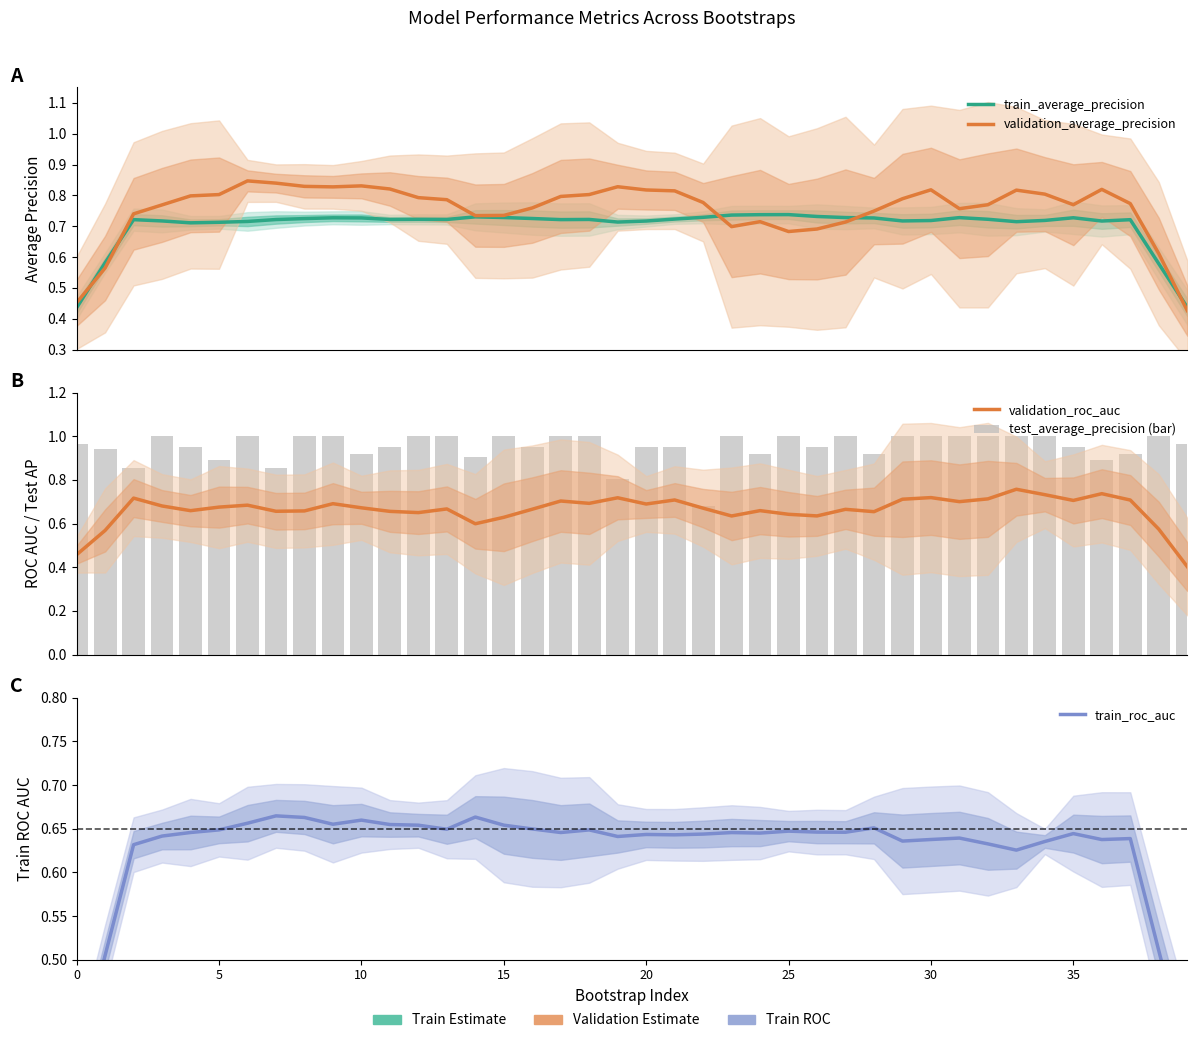

What is the lowest value of the train_average_precision series?

0.4